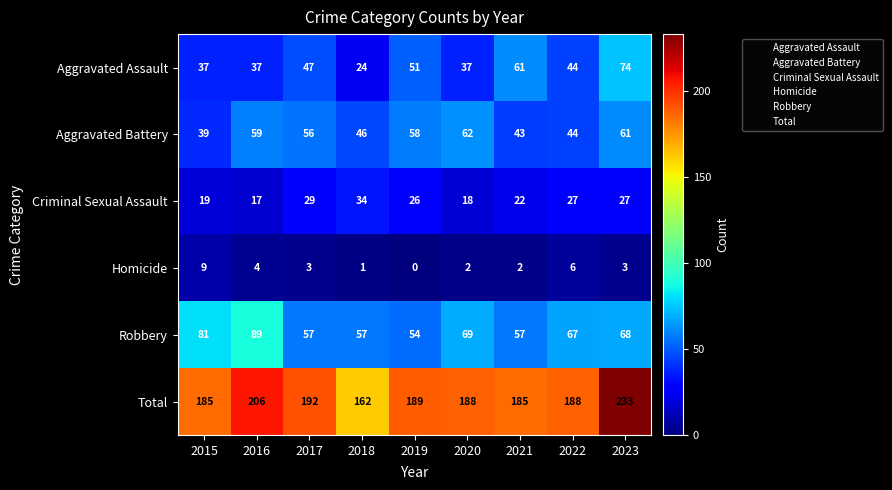

Which series has the largest range (max minus min)?

Total